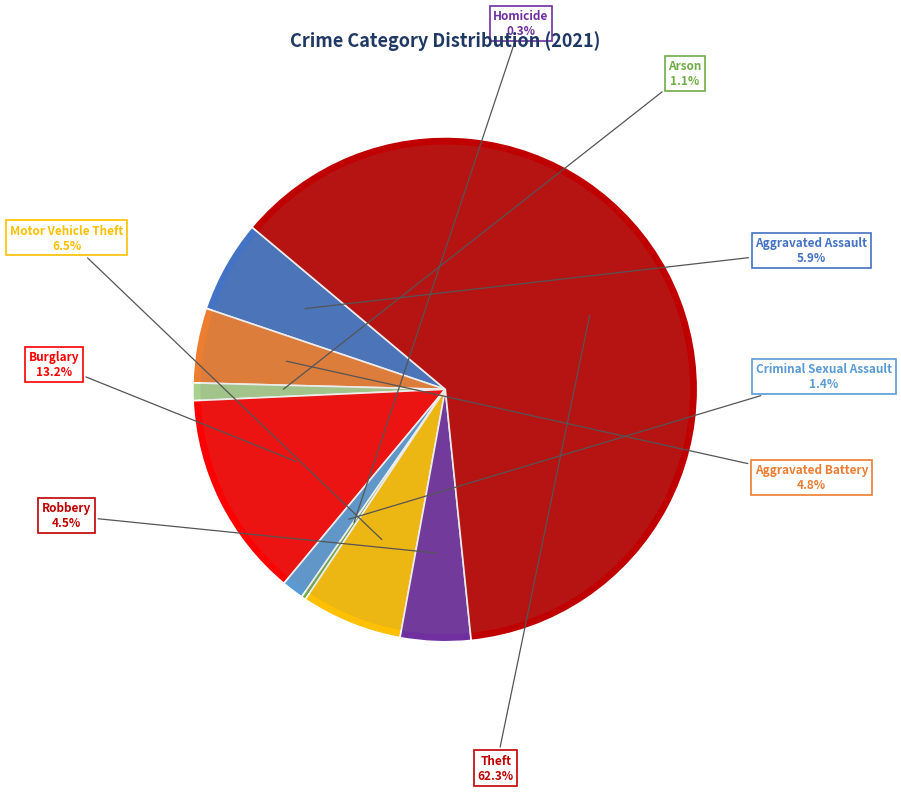

Approximately how many times larger is the value at Arson compared to Aggravated Battery?

0.2